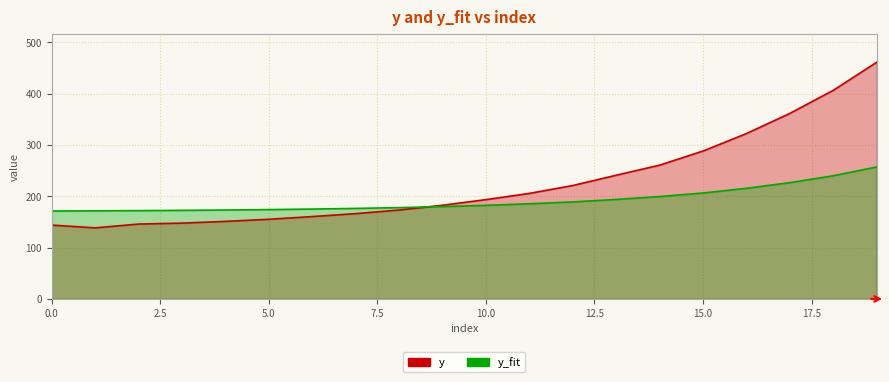

Which series has the largest range (max minus min)?

y